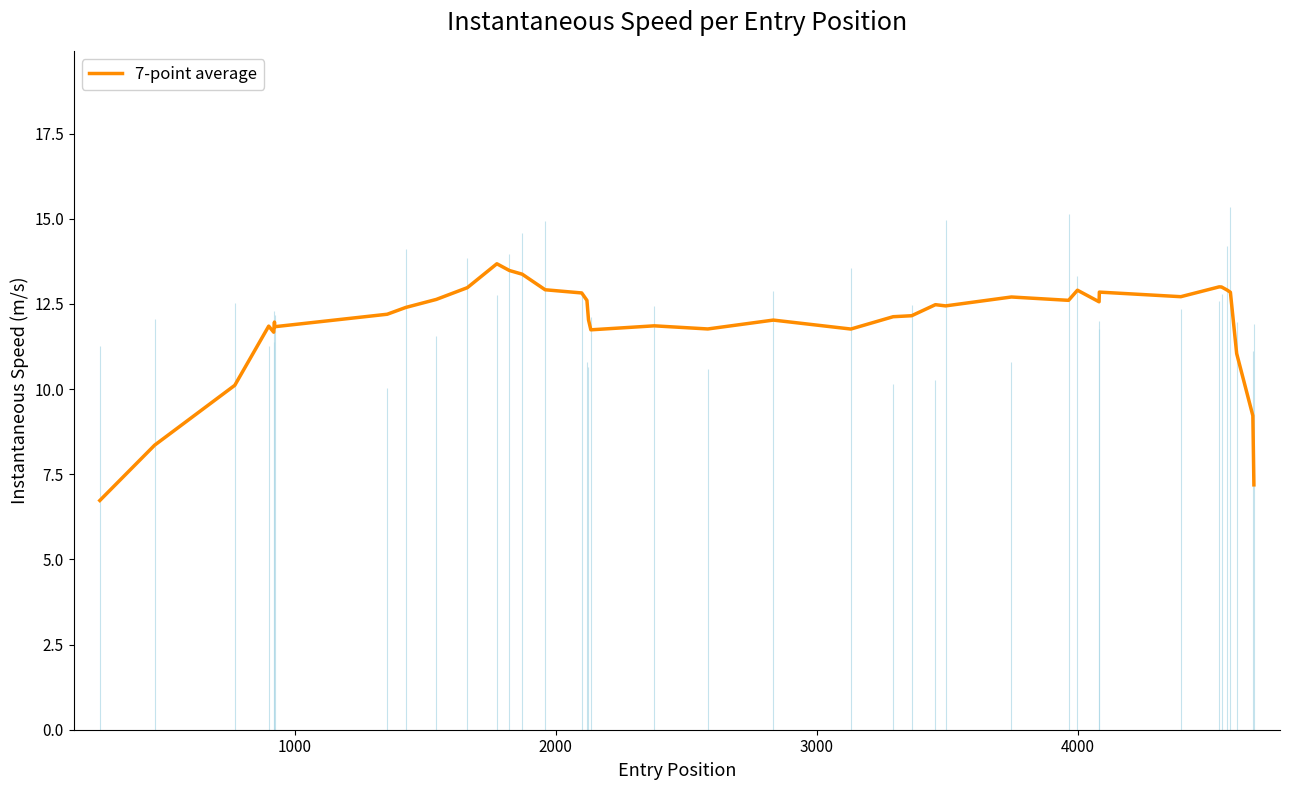

What is the highest value of the 7-point average series?

13.7